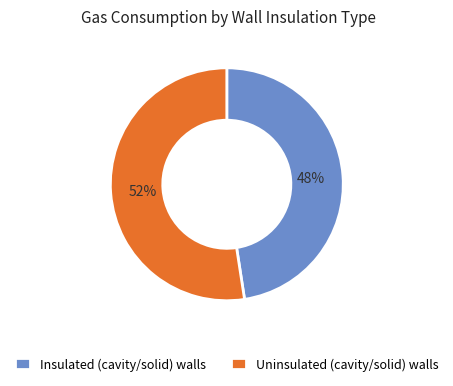

What percentage is the Uninsulated (cavity/solid) walls slice, to the nearest percent?

52%